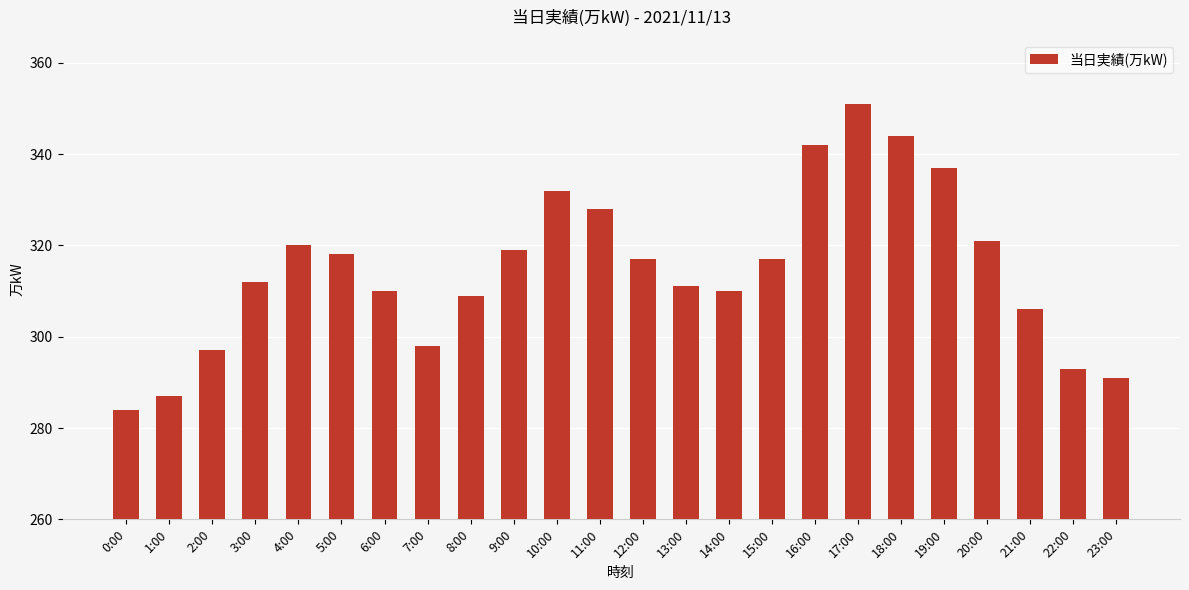

What is the minimum value shown in the chart?

284